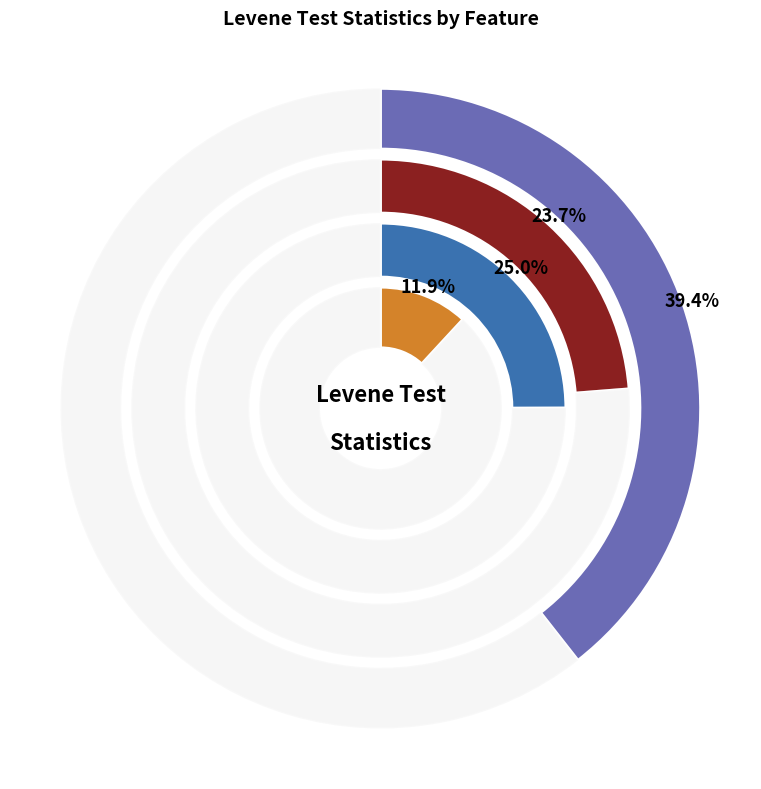

True or false: diabetes accounts for 0% of the total.

True